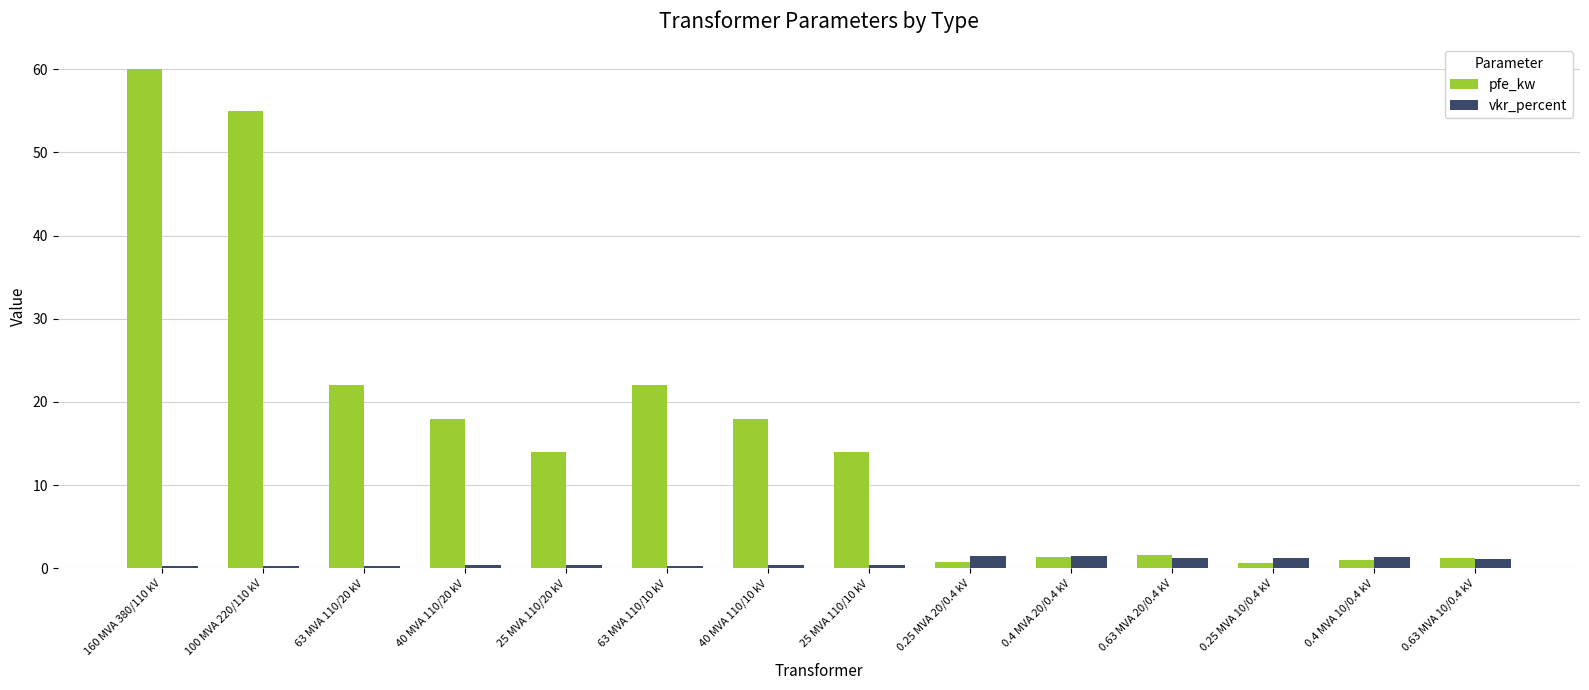

What is the total value across all series at 0.25 MVA 10/0.4 kV?

1.8